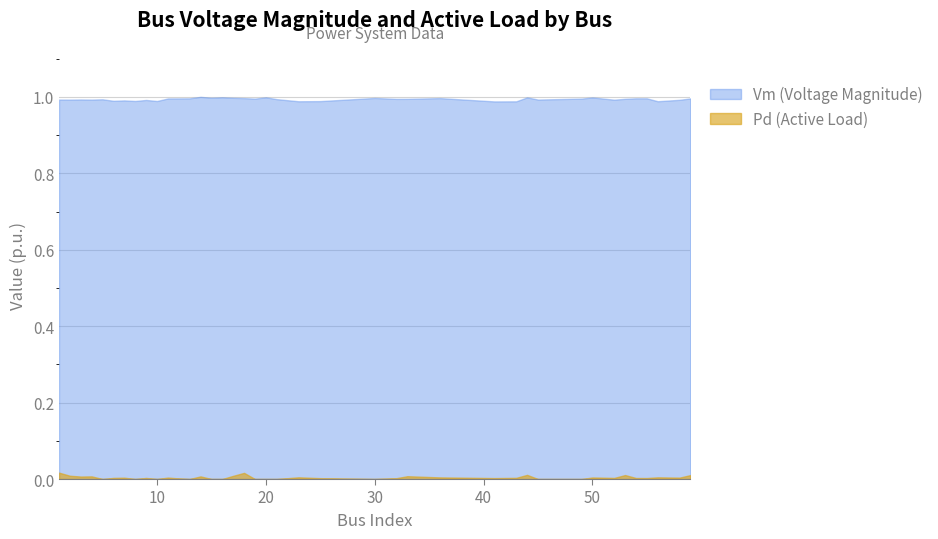

List the series in order of their peak value, lowest first.

Pd (Active Load), Vm (Voltage Magnitude)